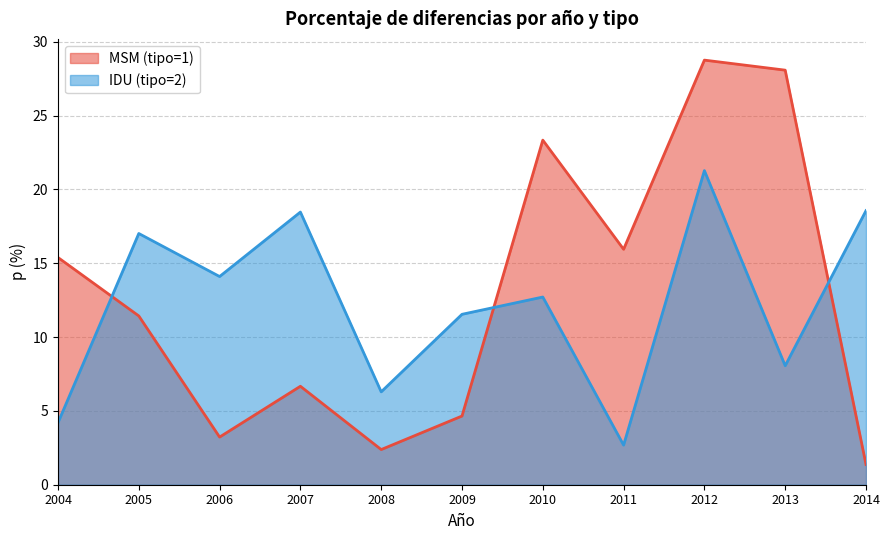

List the series in order of their overall mean, highest first.

MSM (tipo=1), IDU (tipo=2)